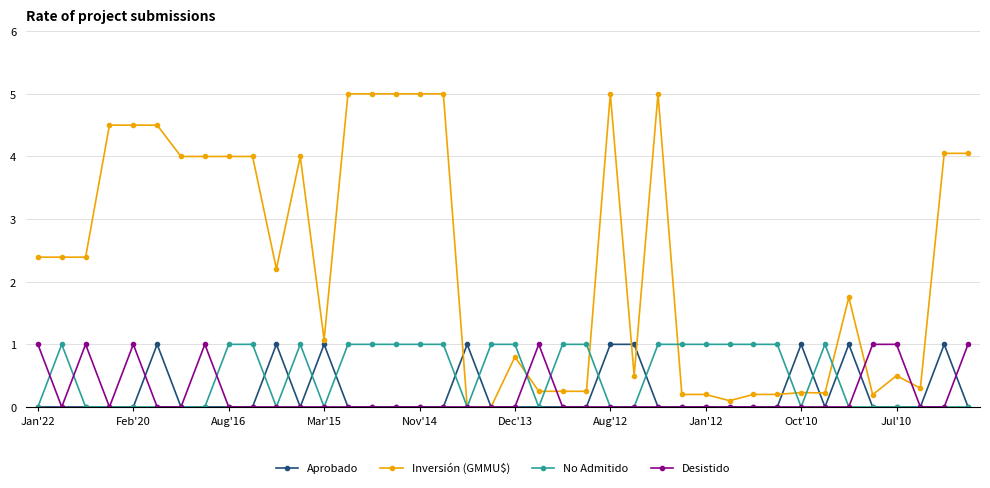

Count the No Admitido values in the range 0 to 1.

40